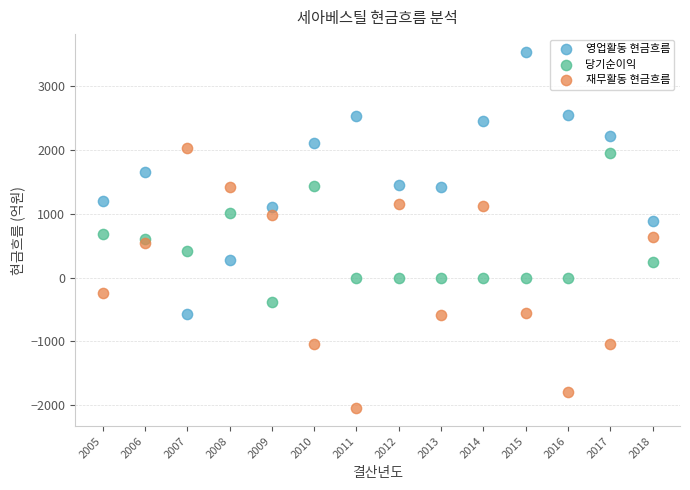

Which series reaches the maximum Y coordinate?

영업활동 현금흐름